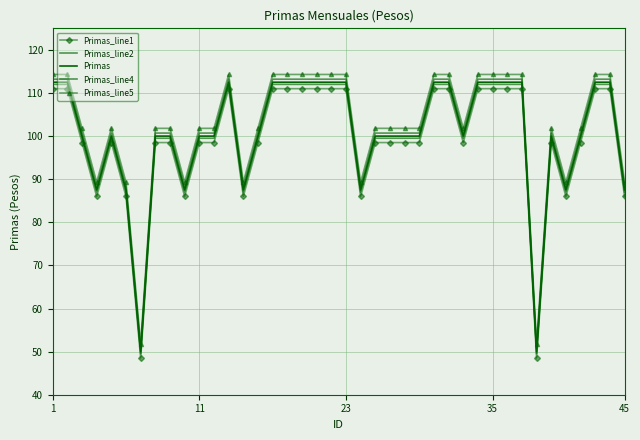

Rank the series by their average value, from lowest to highest.

Primas_line1, Primas_line2, Primas, Primas_line4, Primas_line5